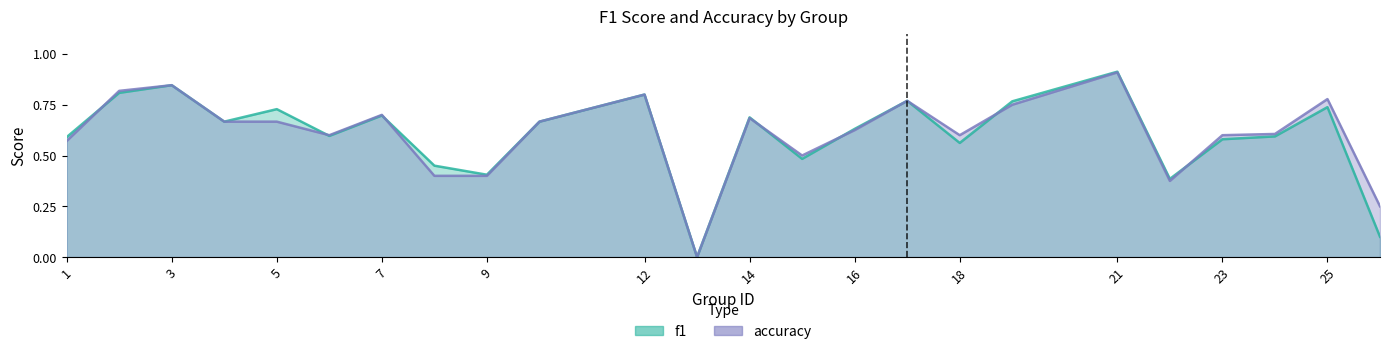

What value does the f1 series have at 9?

0.4